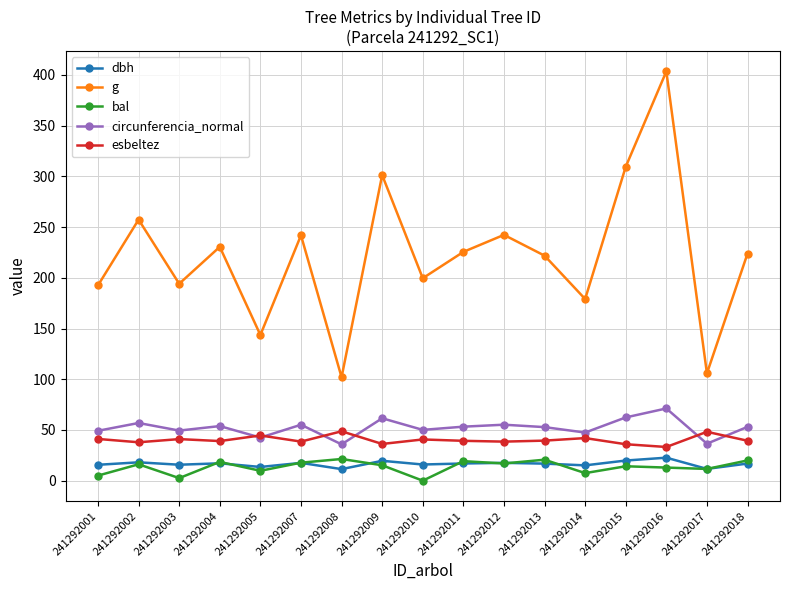

What is the difference between the esbeltez values at 241292010 and 241292012?

2.1